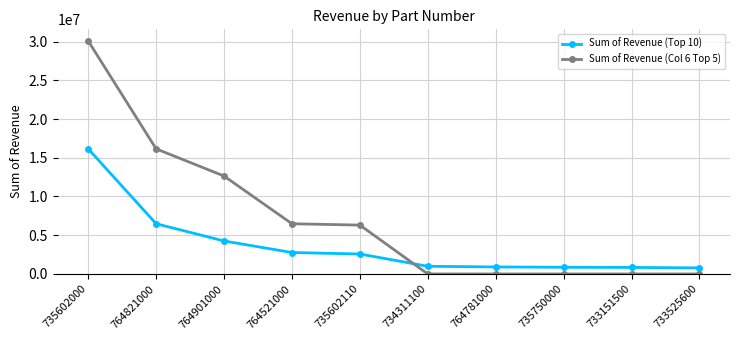

Which series has the widest spread of values?

Sum of Revenue (Col 6 Top 5)